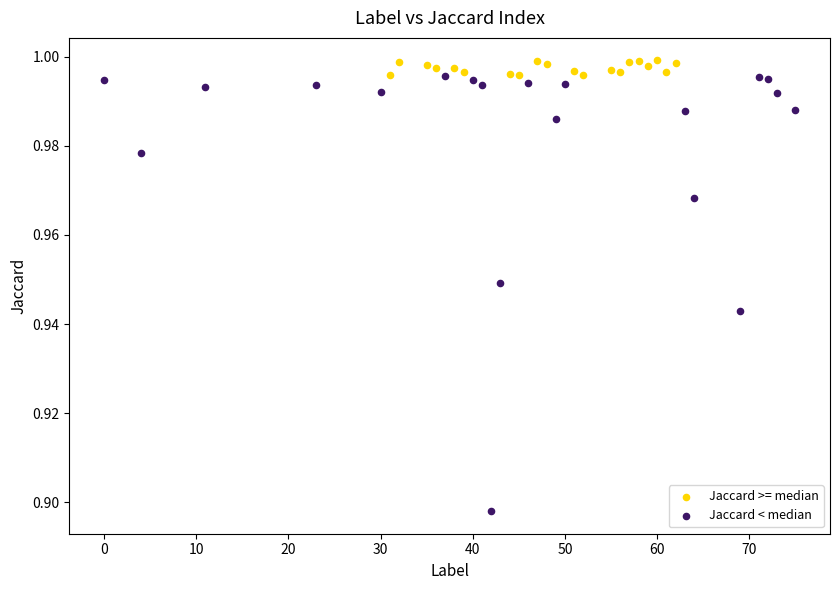

Which series has the largest Y range (max minus min)?

Jaccard < median